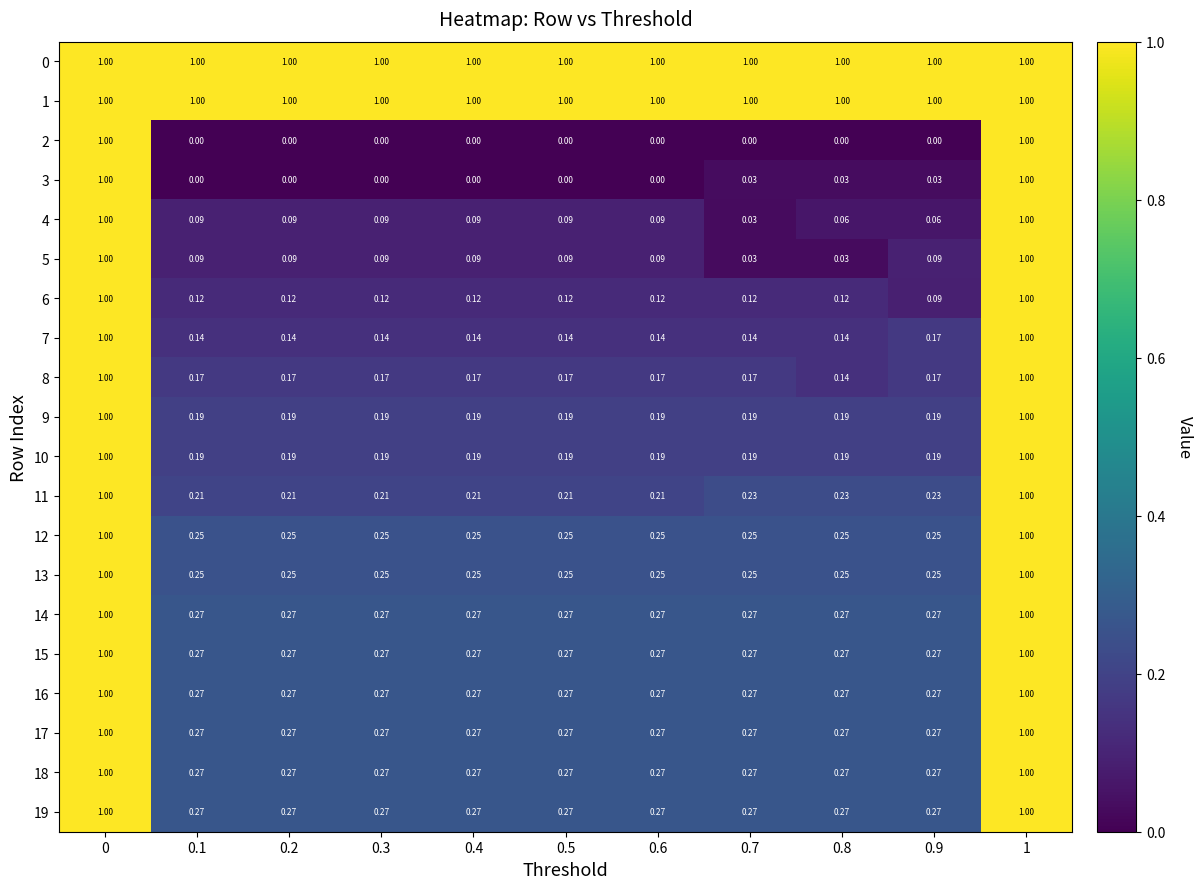

Is the value of 17 at 0 greater than the value of 11 at 0.4?

Yes